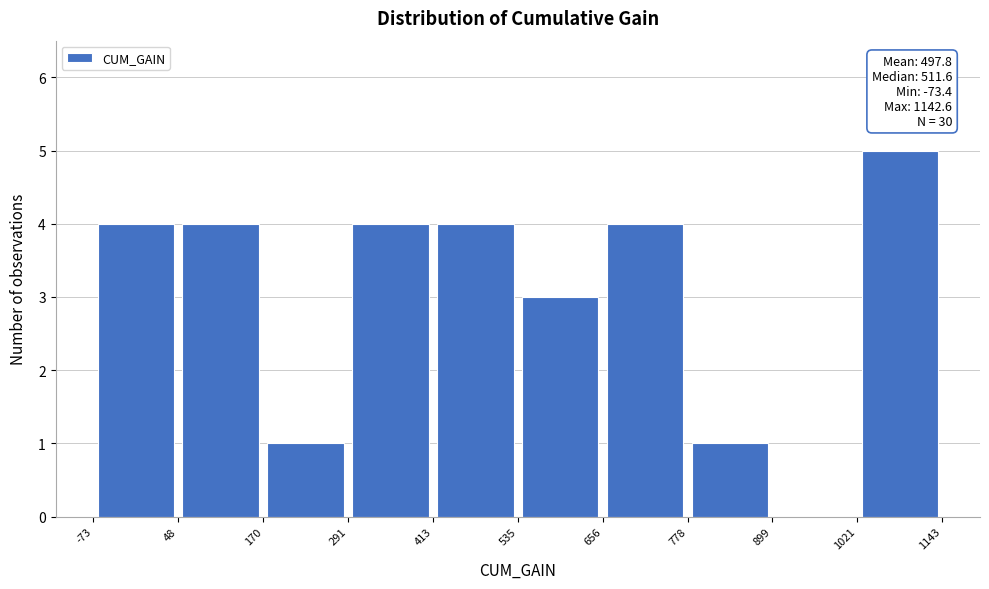

Over which range of the x-axis is the bar tallest?

1021 to 1143